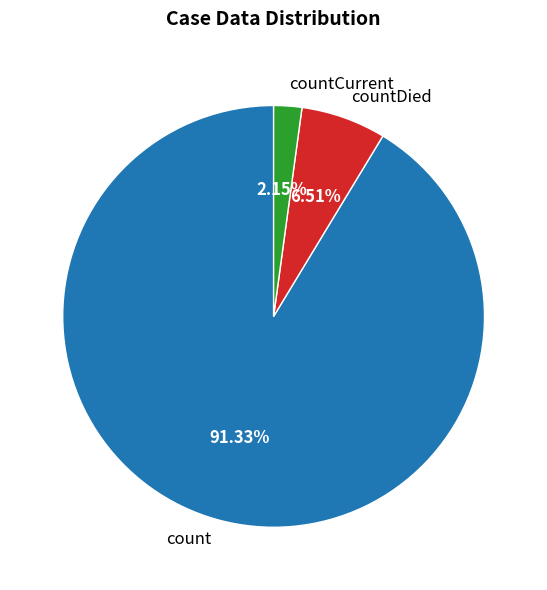

Between count and countDied, which is larger?

count